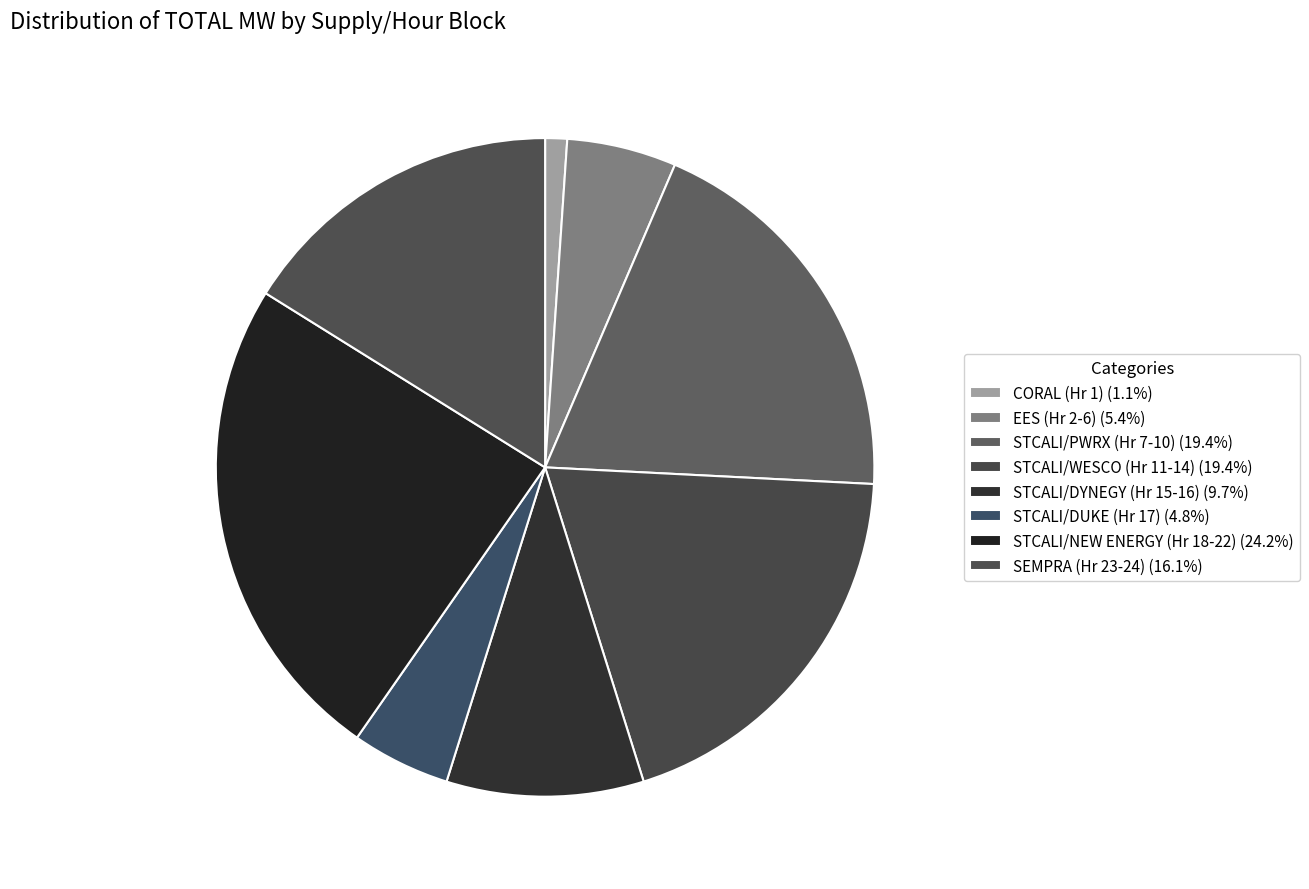

How much of the chart is everything except STCALI/NEW ENERGY (Hr 18-22)?

75.8%